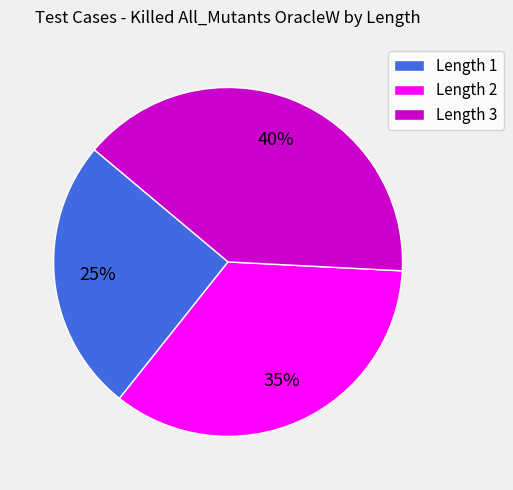

Count the number of slices in the pie.

3